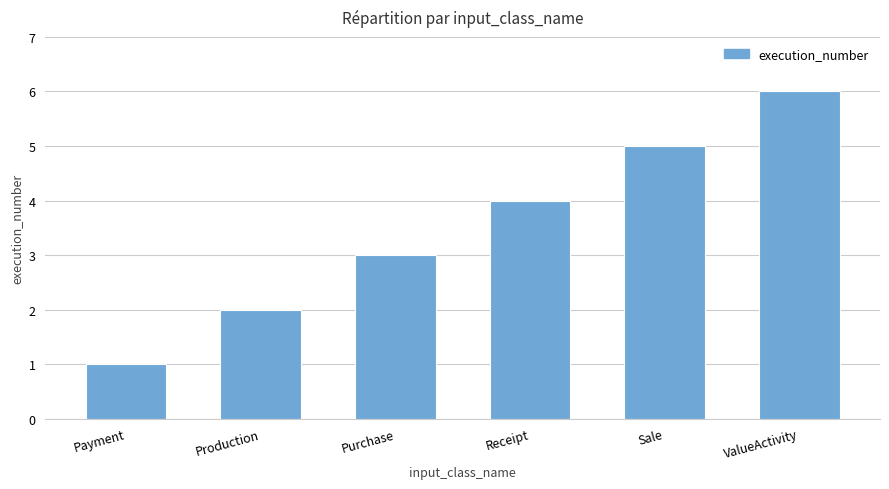

What is the difference between the second highest and minimum values?

4